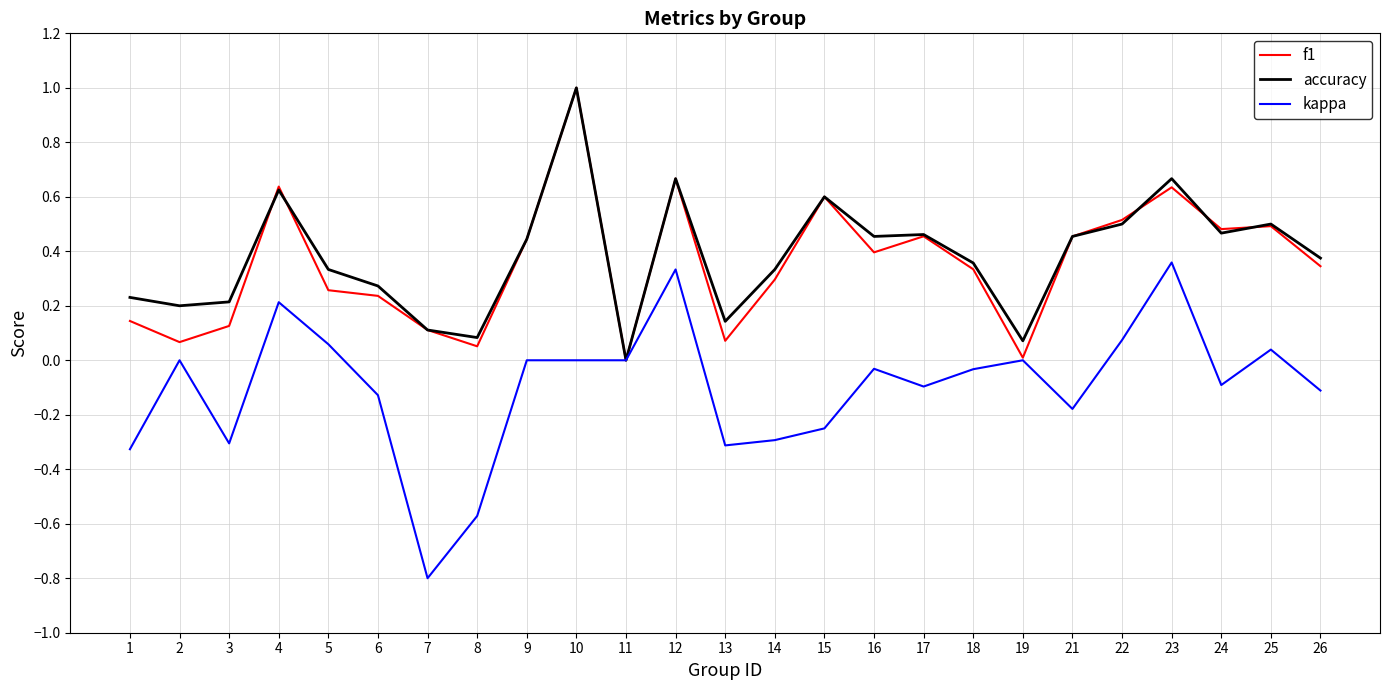

How many lines are shown in the chart?

3